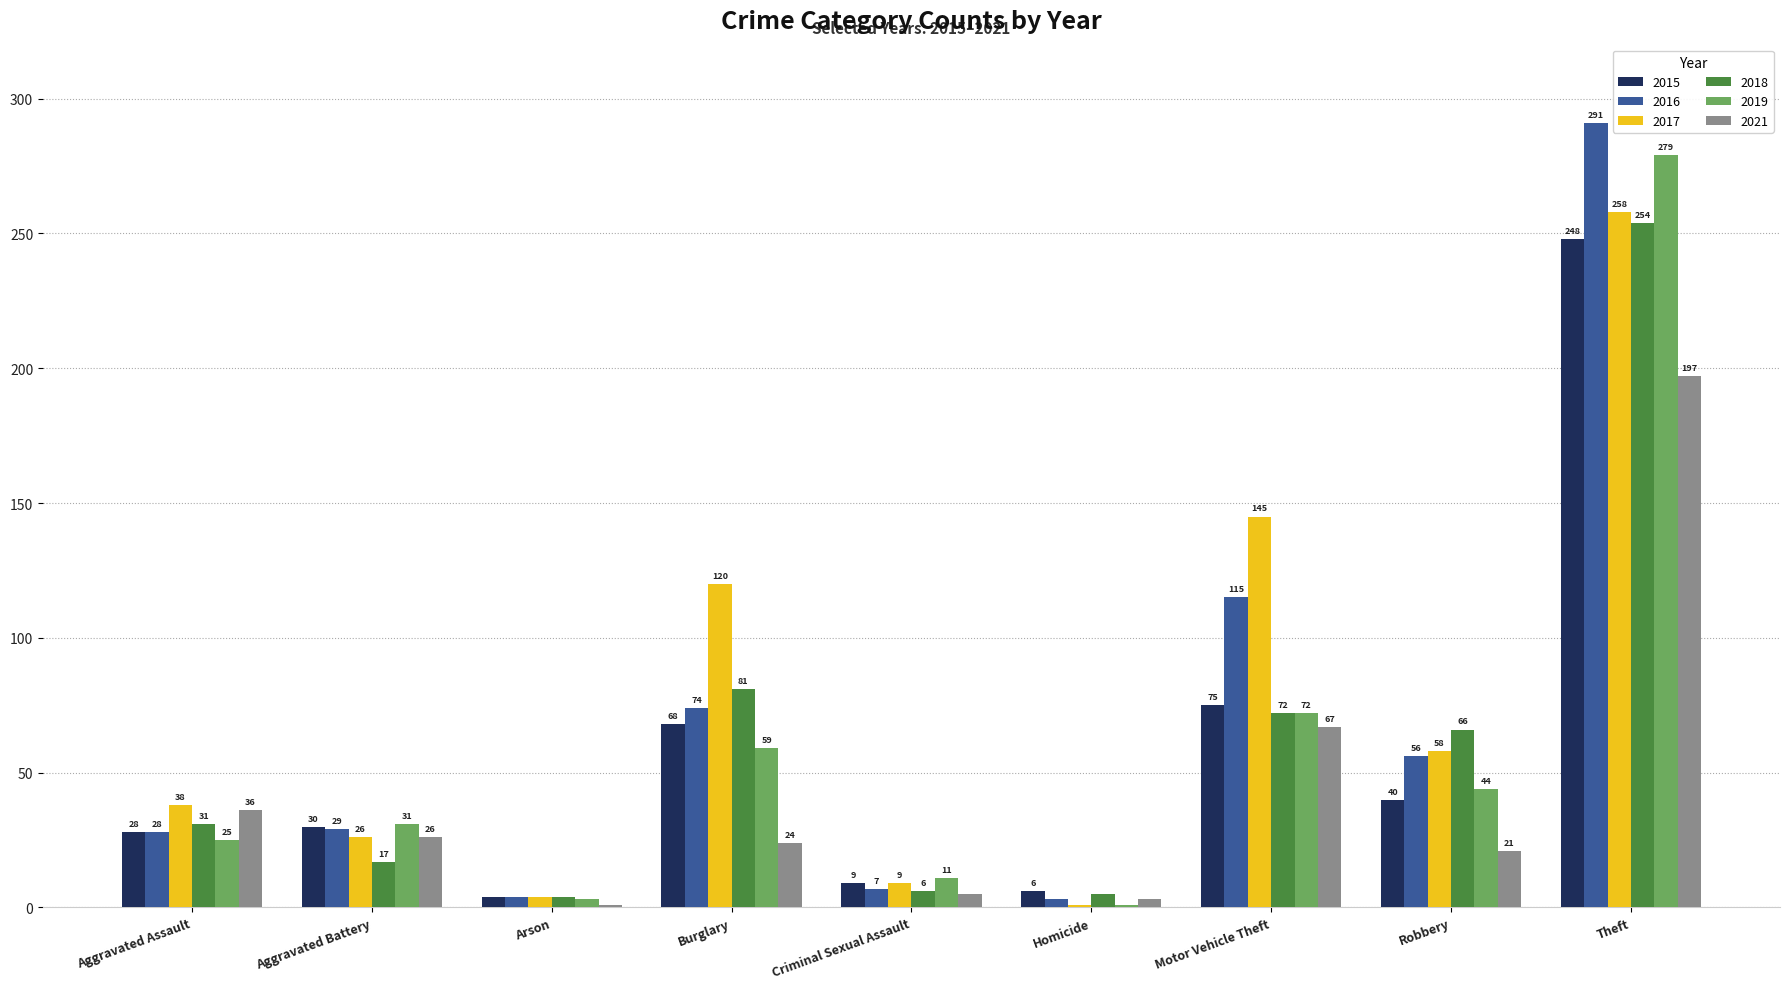

What are all the series names shown in the legend?

2015, 2016, 2017, 2018, 2019, 2021